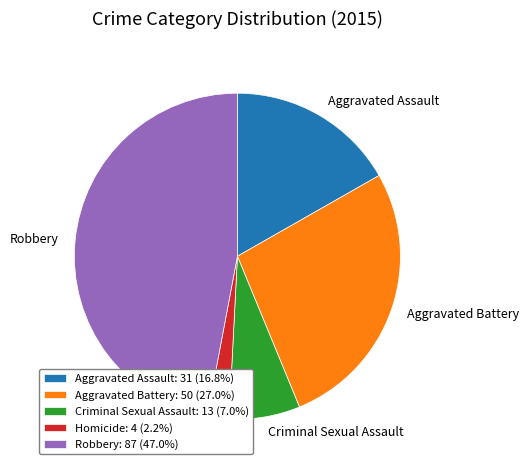

The Criminal Sexual Assault slice represents 2% of the pie. True or false?

False